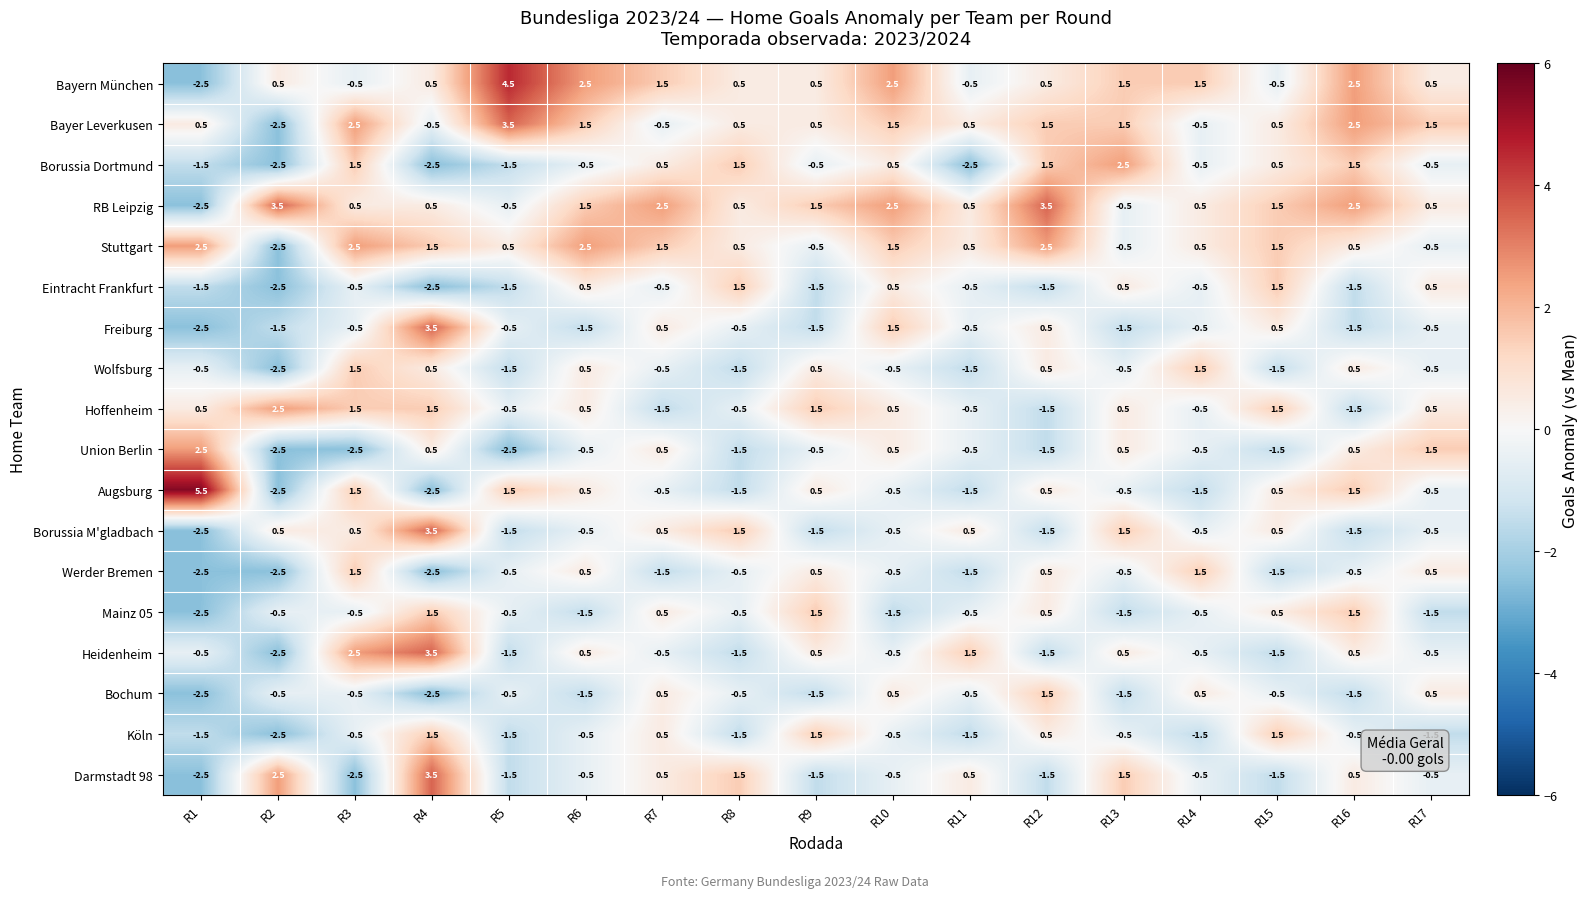

What is the sum of all Augsburg values?

0.5